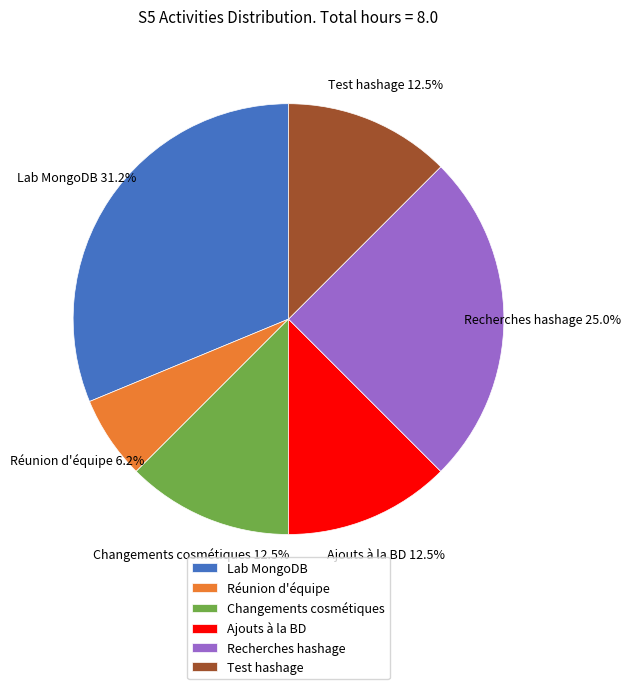

Is it true that Lab MongoDB is 31% of the pie?

True